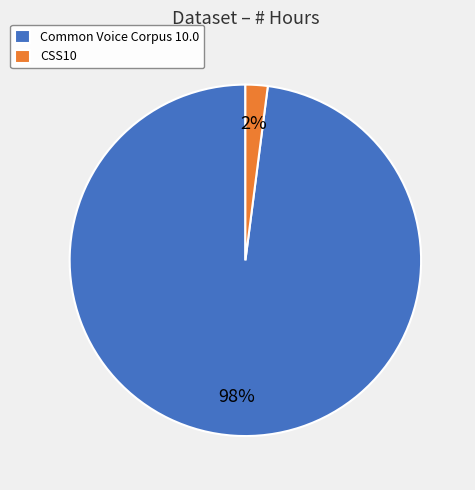

To the nearest percent, what is the average slice percentage?

50%